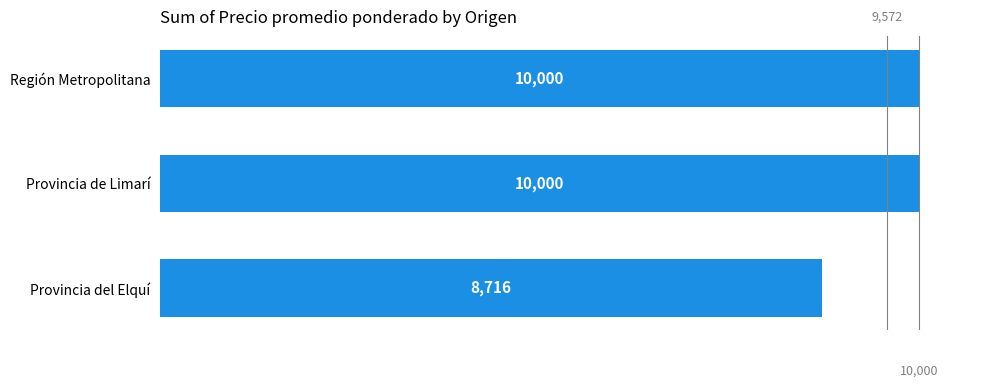

What is the minimum value shown in the chart?

8716